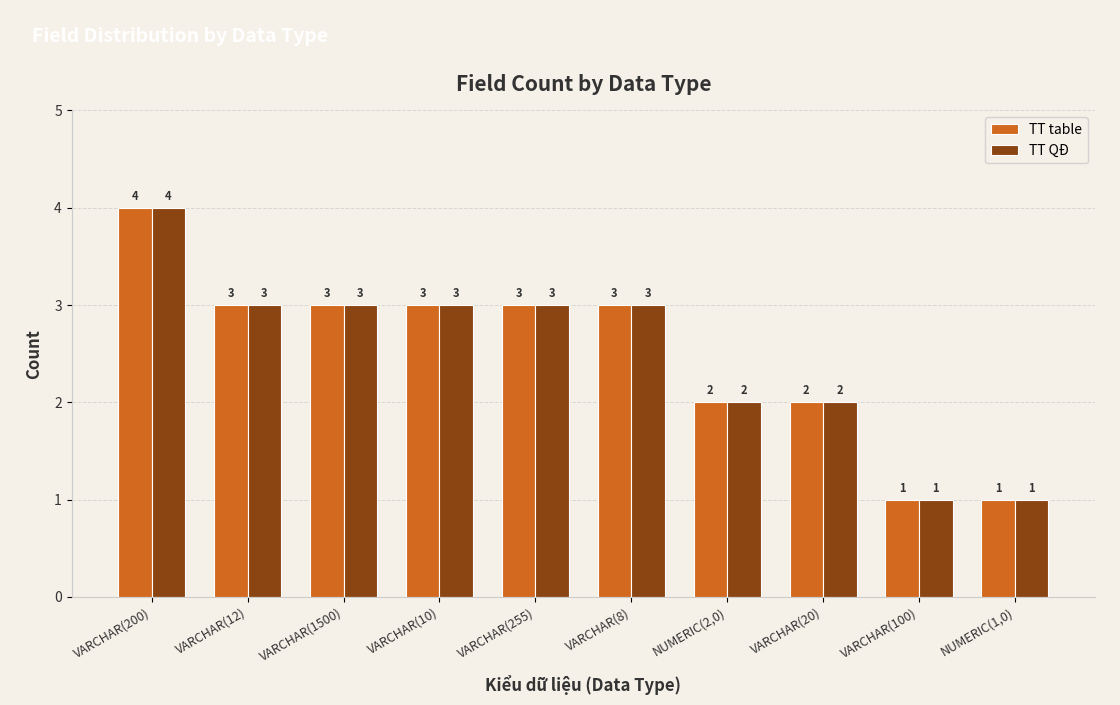

Is the value of TT QĐ at VARCHAR(20) greater than the value of TT table at VARCHAR(200)?

No